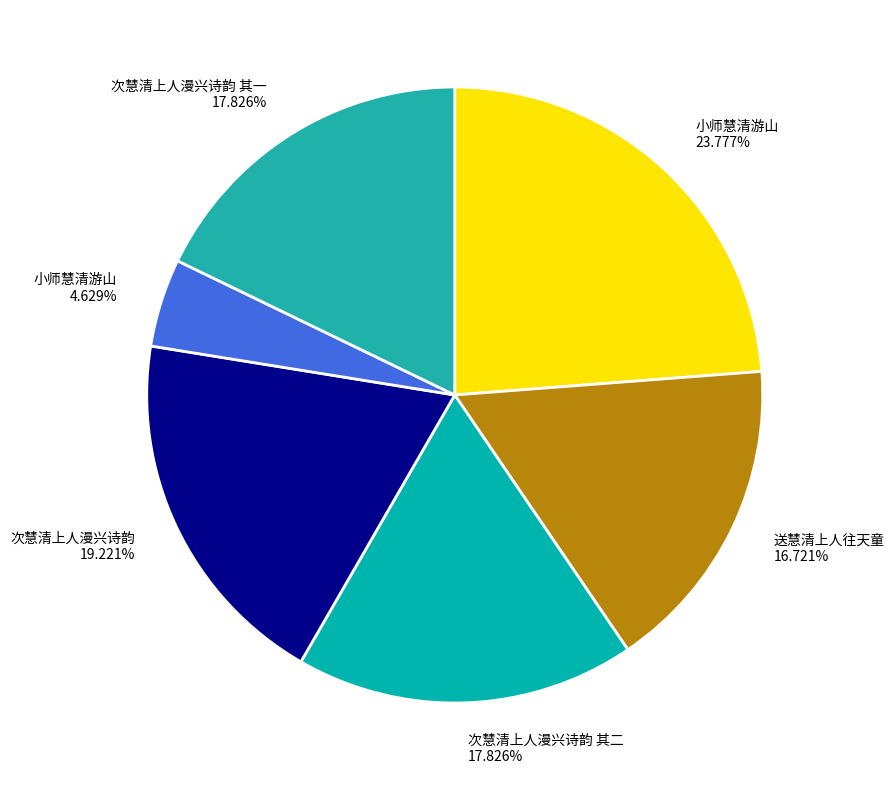

How many slices are in this pie chart?

6